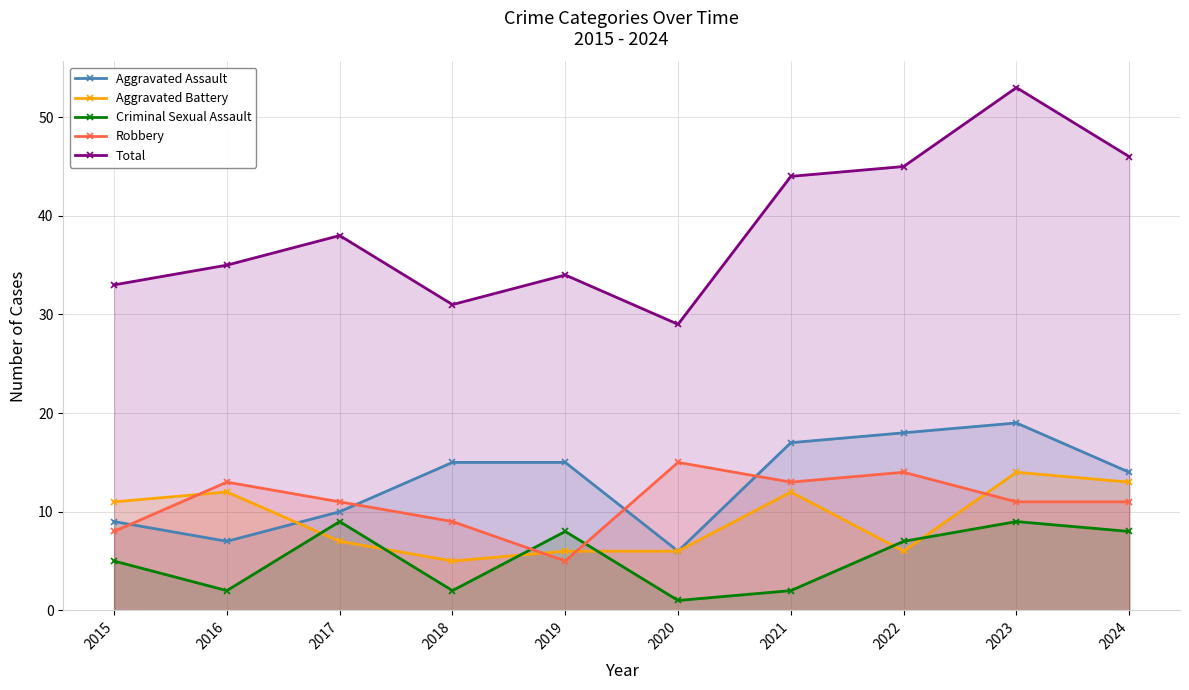

Rank the categories by Aggravated Battery value from highest to lowest.

2023, 2024, 2016, 2021, 2015, 2017, 2019, 2020, 2022, 2018